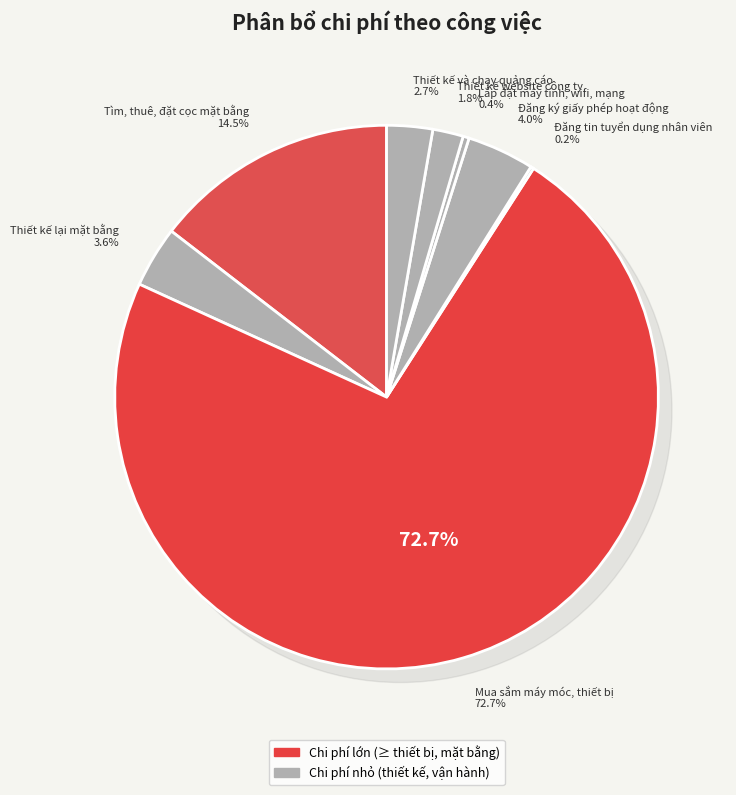

How many slices are in this pie chart?

8